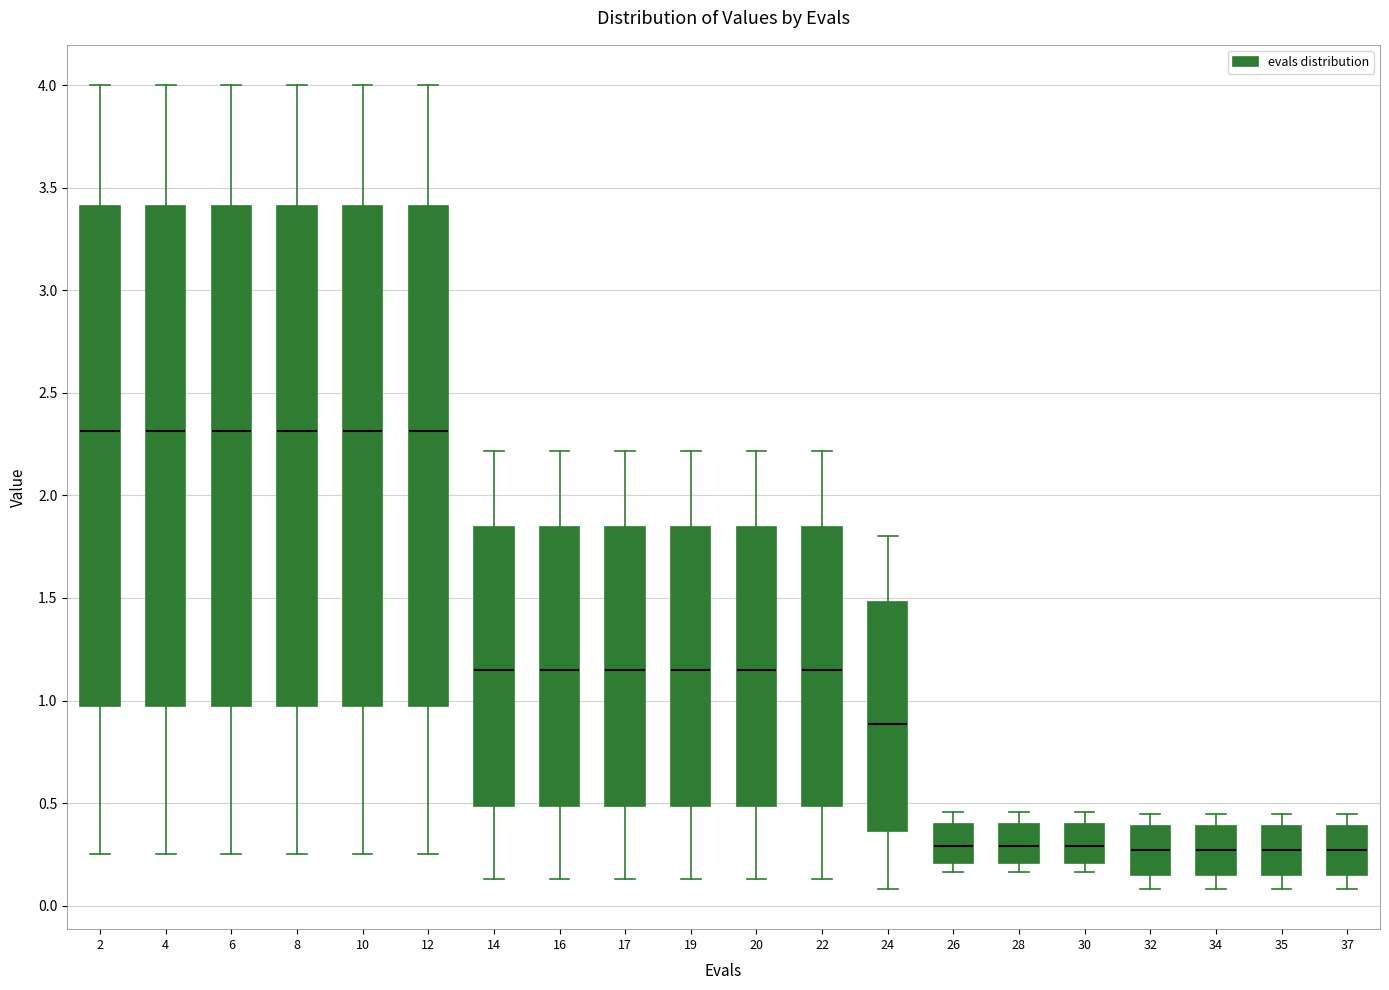

Reading left to right, read every box against the y-axis: the position of its median line, the range the box covers, and the ends of its whiskers. The values are not printed on the chart, so give them approximately, as read against the axis.

2: median 2.30, box 0.95 to 3.40, whiskers 0.25 to 4.00
4: median 2.30, box 0.95 to 3.40, whiskers 0.25 to 4.00
6: median 2.30, box 0.95 to 3.40, whiskers 0.25 to 4.00
8: median 2.30, box 0.95 to 3.40, whiskers 0.25 to 4.00
10: median 2.30, box 0.95 to 3.40, whiskers 0.25 to 4.00
12: median 2.30, box 0.95 to 3.40, whiskers 0.25 to 4.00
14: median 1.15, box 0.50 to 1.85, whiskers 0.15 to 2.20
16: median 1.15, box 0.50 to 1.85, whiskers 0.15 to 2.20
17: median 1.15, box 0.50 to 1.85, whiskers 0.15 to 2.20
19: median 1.15, box 0.50 to 1.85, whiskers 0.15 to 2.20
20: median 1.15, box 0.50 to 1.85, whiskers 0.15 to 2.20
22: median 1.15, box 0.50 to 1.85, whiskers 0.15 to 2.20
24: median 0.90, box 0.35 to 1.50, whiskers 0.10 to 1.80
26: median 0.30, box 0.20 to 0.40, whiskers 0.15 to 0.45
28: median 0.30, box 0.20 to 0.40, whiskers 0.15 to 0.45
30: median 0.30, box 0.20 to 0.40, whiskers 0.15 to 0.45
32: median 0.25, box 0.15 to 0.40, whiskers 0.10 to 0.45
34: median 0.25, box 0.15 to 0.40, whiskers 0.10 to 0.45
35: median 0.25, box 0.15 to 0.40, whiskers 0.10 to 0.45
37: median 0.25, box 0.15 to 0.40, whiskers 0.10 to 0.45